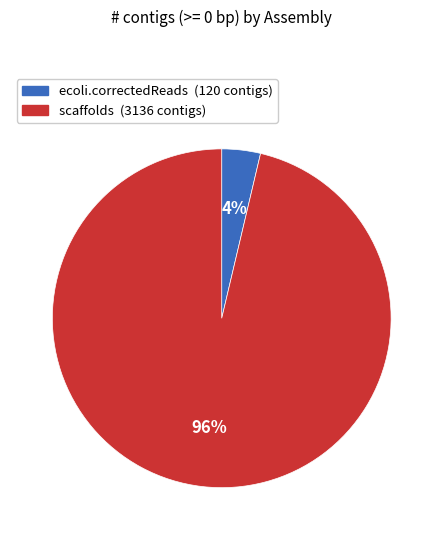

To the nearest percent, what is the average slice percentage?

50%